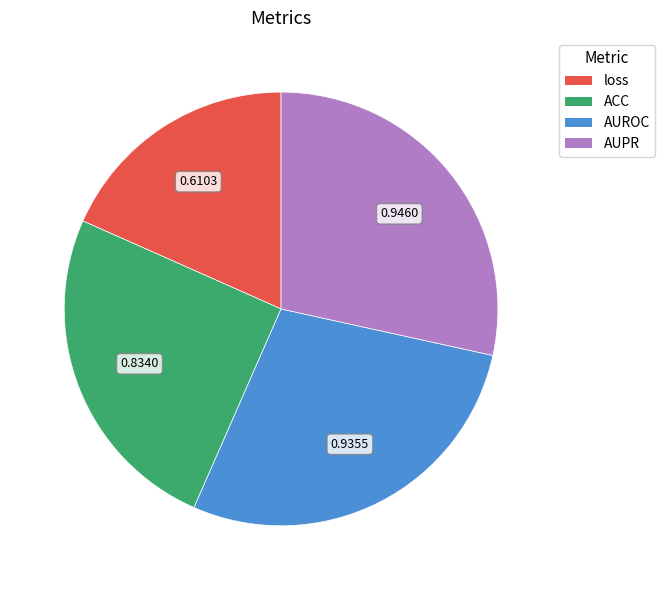

The AUPR slice represents 18% of the pie. True or false?

False